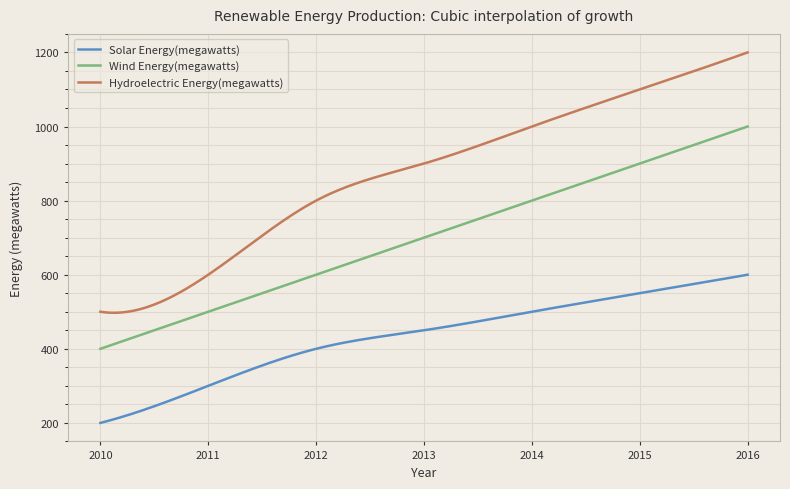

What is the minimum value shown in the chart?

200.0